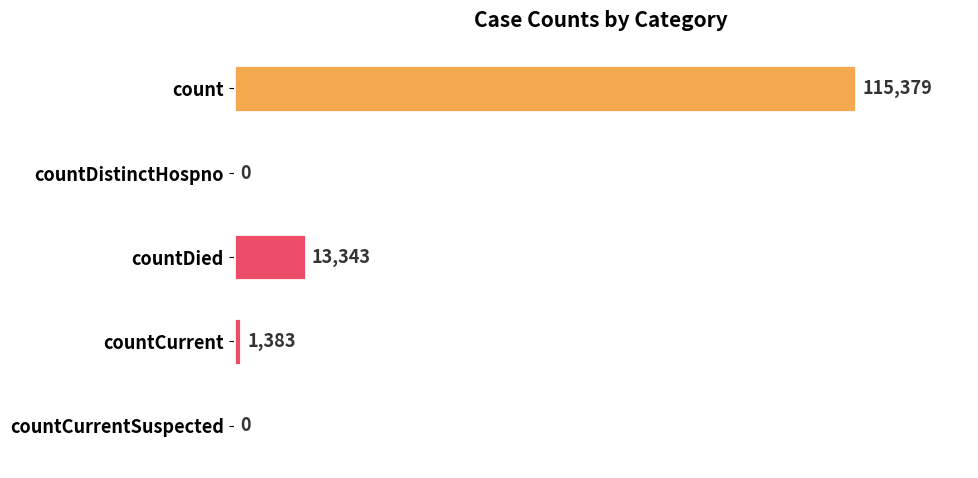

What is the change in value from countDied to countCurrentSuspected?

-13343